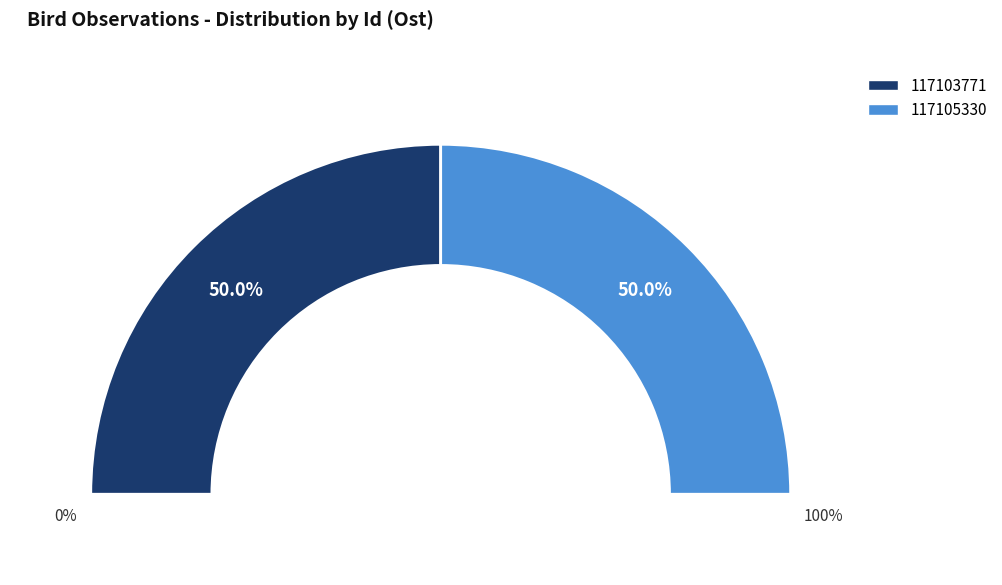

Between 117105330 and 117103771, which is larger?

117105330